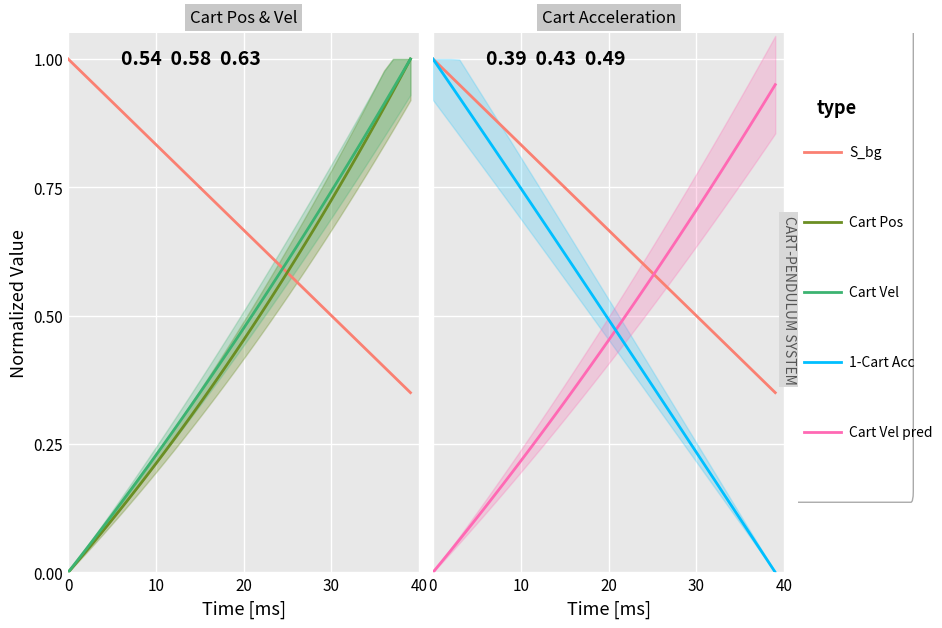

What is the difference between the Cart Vel values at 24 and 7?

0.4